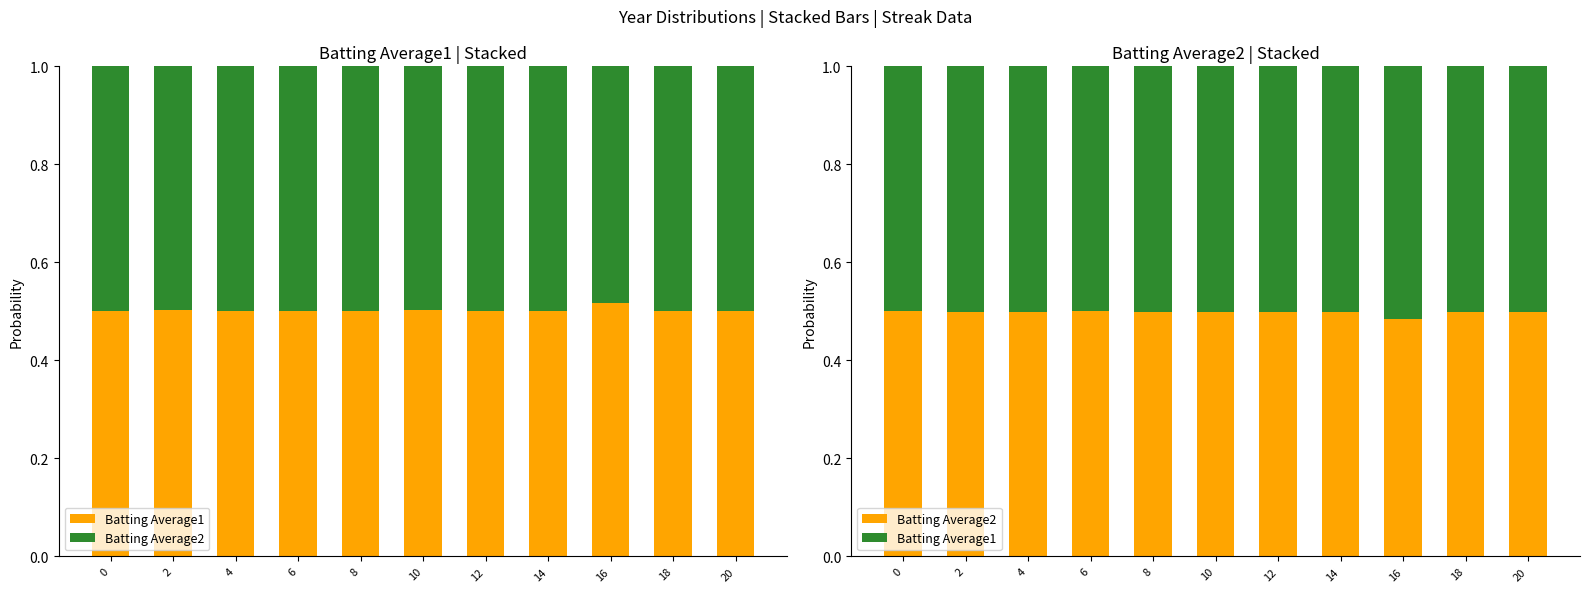

How many bars are there in total?

22